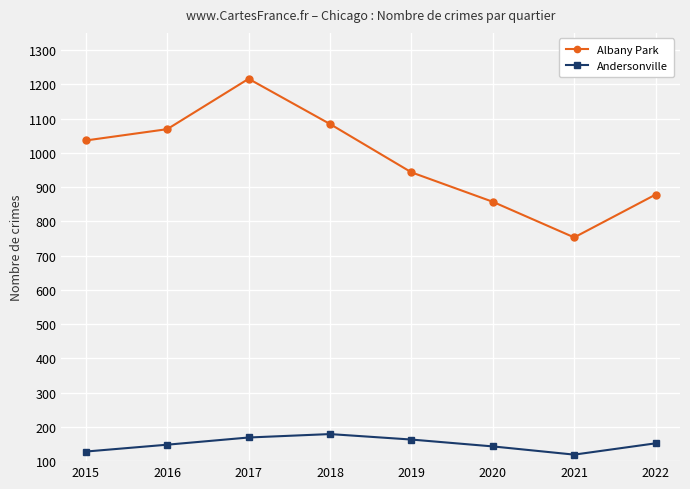

What is the approximate value of Albany Park at 2022?

878